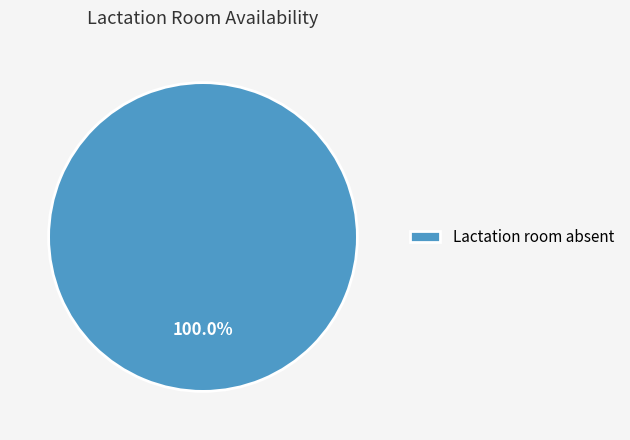

Rank the categories by value from highest to lowest.

Lactation room absent